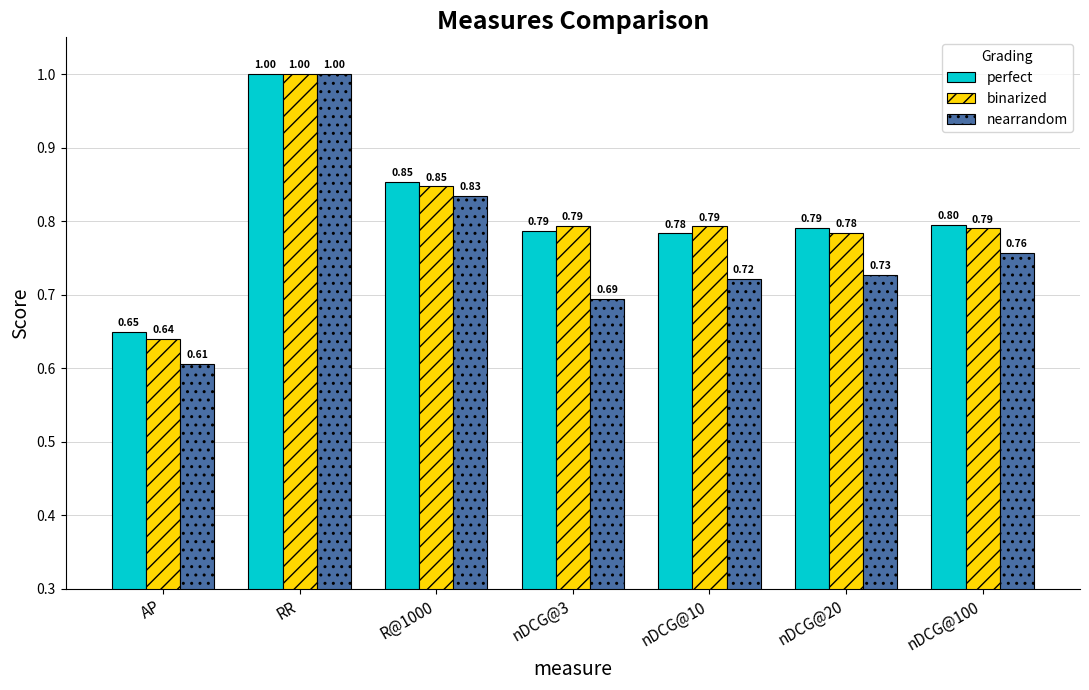

Count the nearrandom values in the range 0 to 1.

7